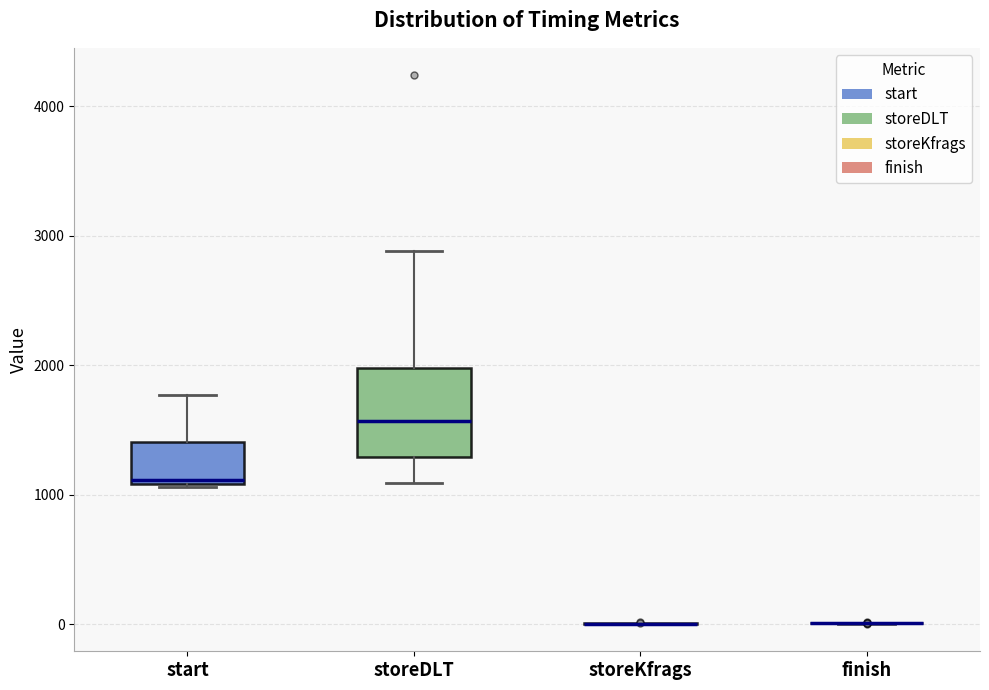

Which box is the tallest, from its lower edge to its upper edge?

storeDLT